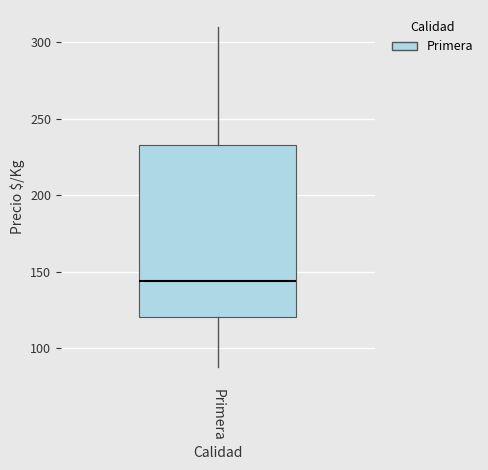

Read this box plot against the y-axis: the position of the median line, the range covered by the box, and the ends of both whiskers. The values are not printed on the chart, so give them approximately, as read against the axis.

median 145, box 120 to 235, whiskers 90 to 310